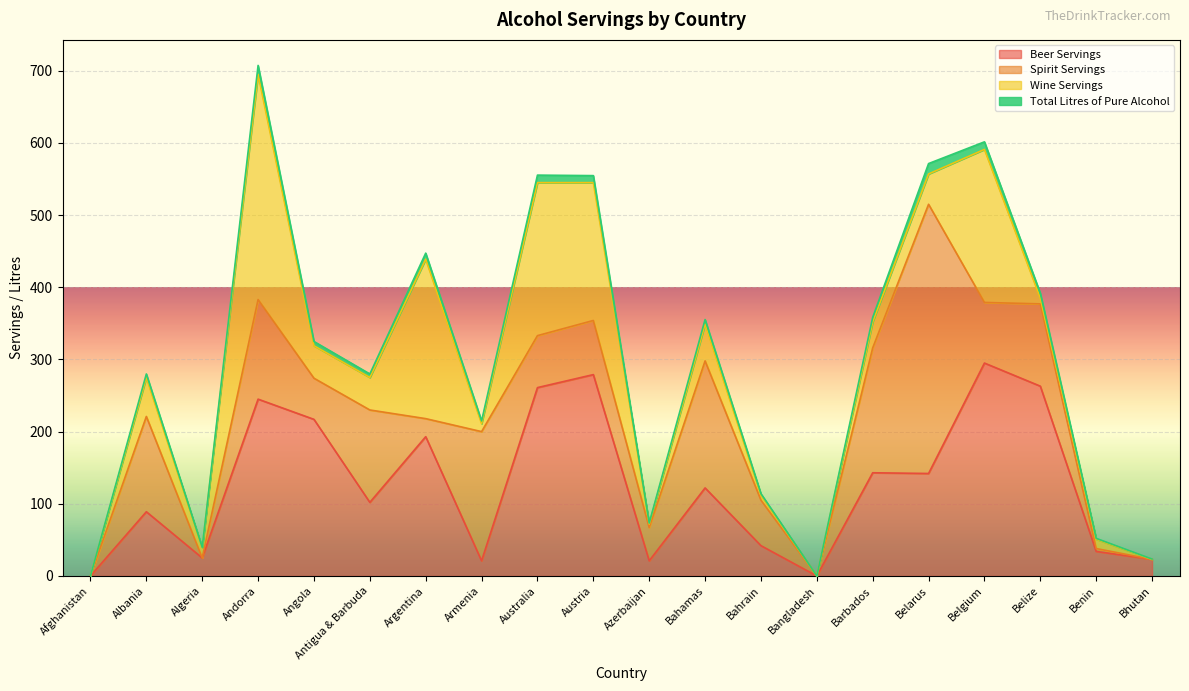

True or false: total_litres_of_pure_alcohol has more than 1 interior local peaks.

True